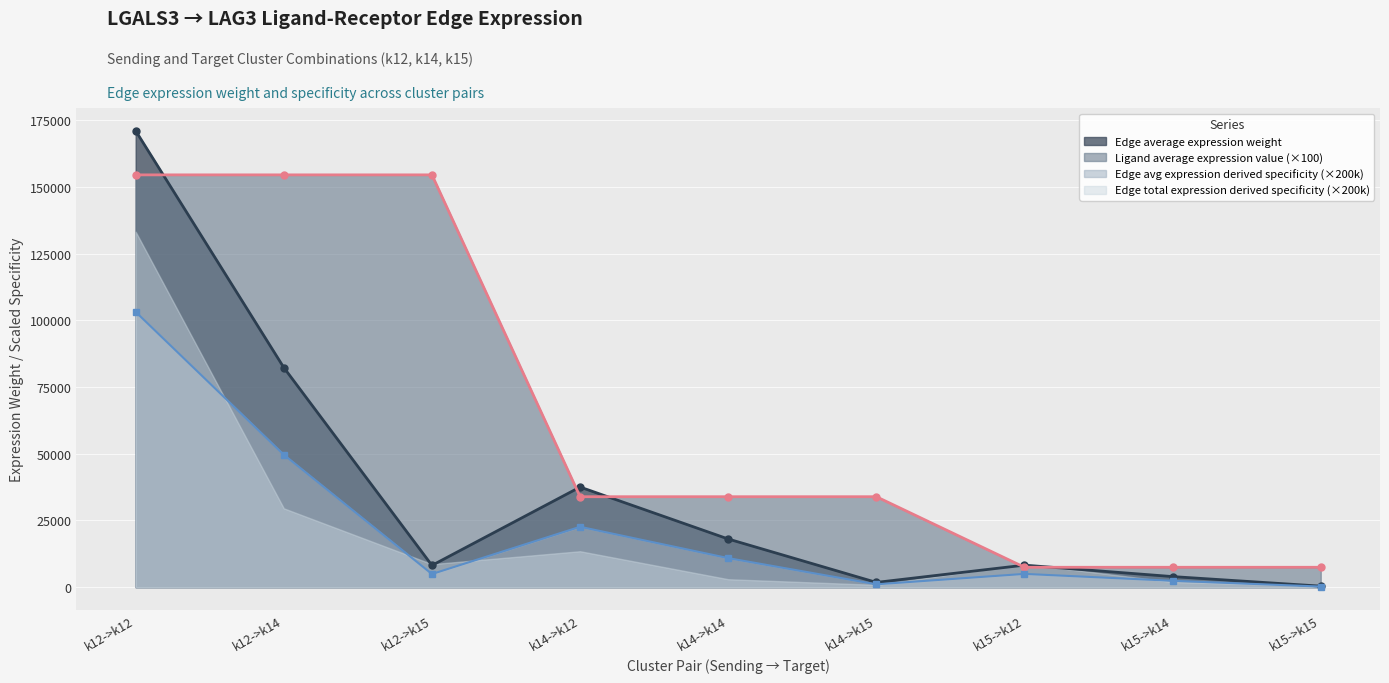

Where does the Edge average expression weight series first go above 4984?

k12->k12